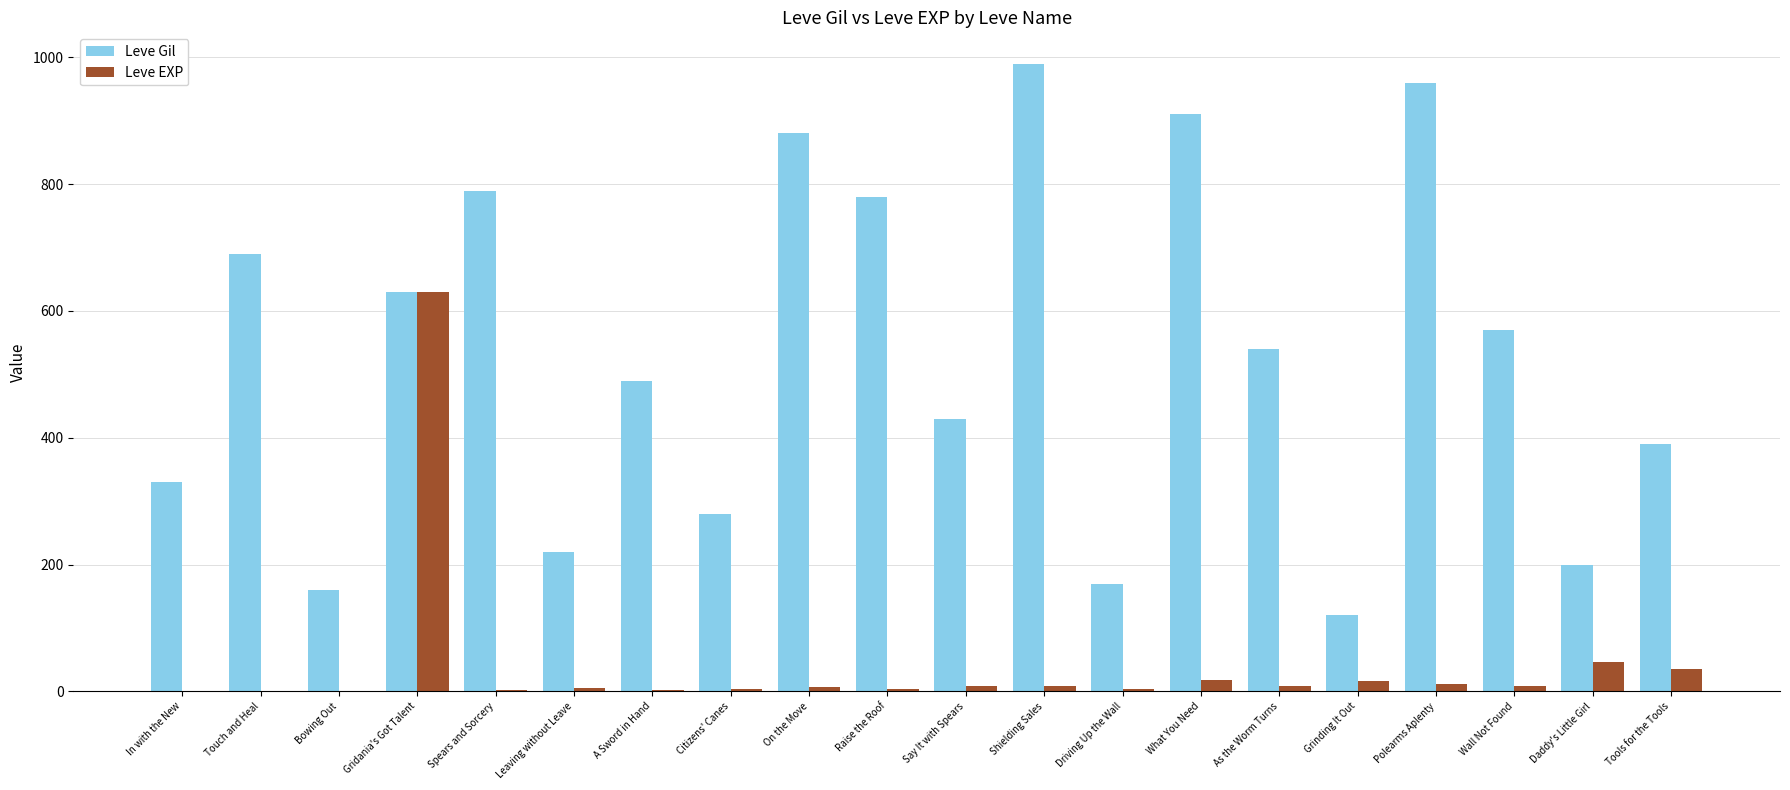

Between Raise the Roof and Polearms Aplenty, which series saw the biggest shift?

Leve Gil